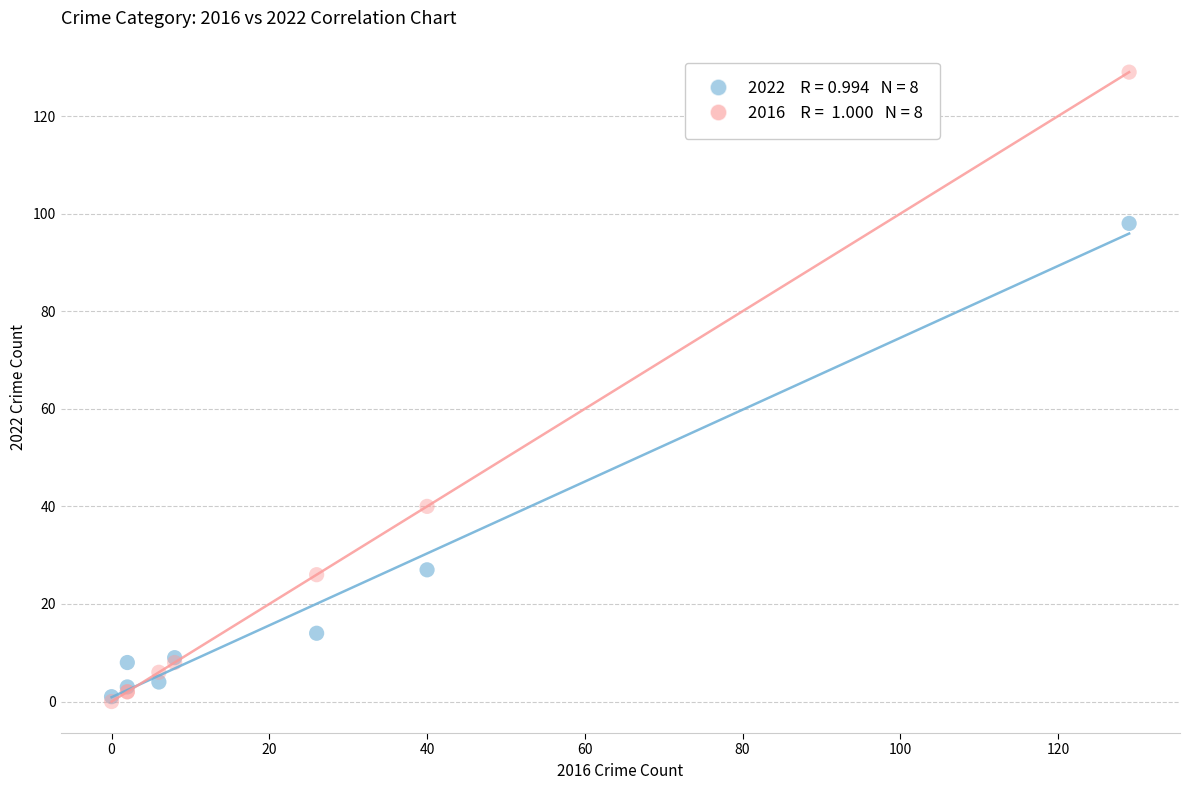

Across all series, what Y value is closest to 64?

40